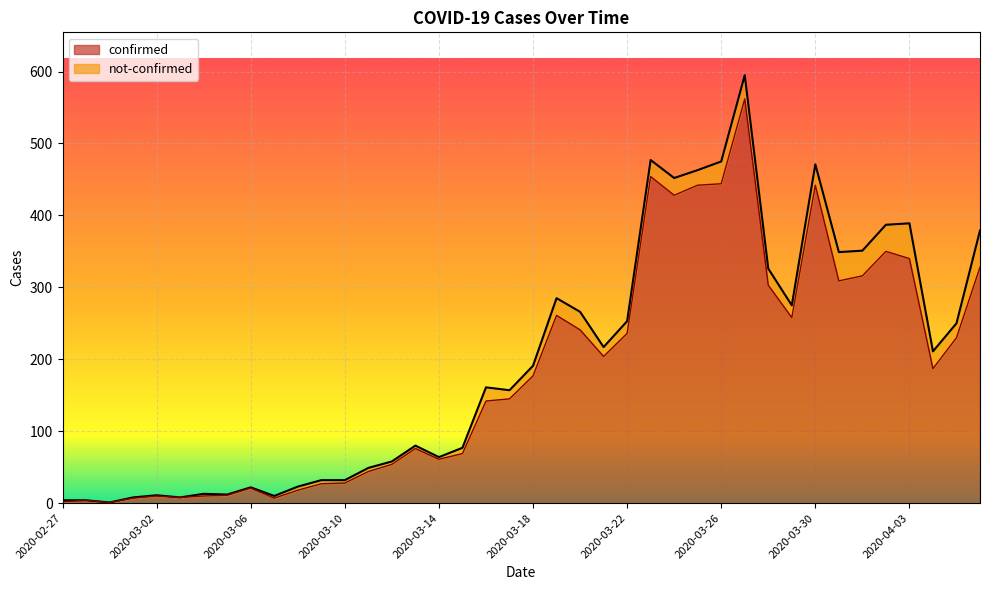

Reading left to right, extract all data points from this chart.

2020-02-27=2	2020-02-28=4	2020-02-29=1	2020-03-01=7	2020-03-02=10	2020-03-03=8	2020-03-04=10	2020-03-05=11	2020-03-06=21	2020-03-07=7	2020-03-08=18	2020-03-09=27	2020-03-10=28	2020-03-11=44	2020-03-12=54	2020-03-13=76	2020-03-14=61	2020-03-15=69	2020-03-16=142	2020-03-17=145	2020-03-18=177	2020-03-19=261	2020-03-20=241	2020-03-21=204	2020-03-22=236	2020-03-23=454	2020-03-24=428	2020-03-25=442	2020-03-26=444	2020-03-27=562	2020-03-28=303	2020-03-29=258	2020-03-30=442	2020-03-31=309	2020-04-01=316	2020-04-02=350	2020-04-03=340	2020-04-04=187	2020-04-05=230	2020-04-06=328